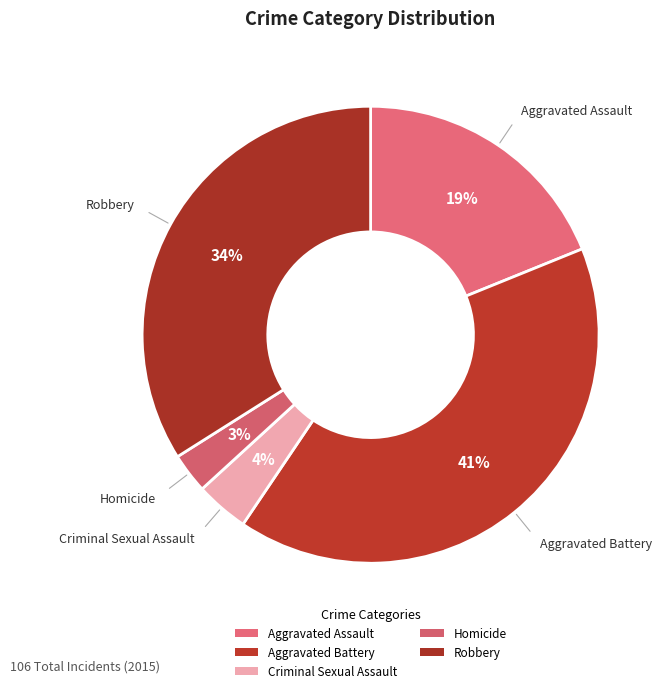

How many segments does this pie chart have?

5